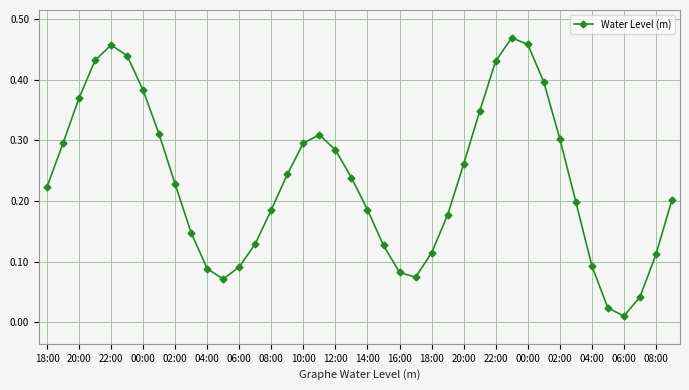

What is the sum of all values?

9.3